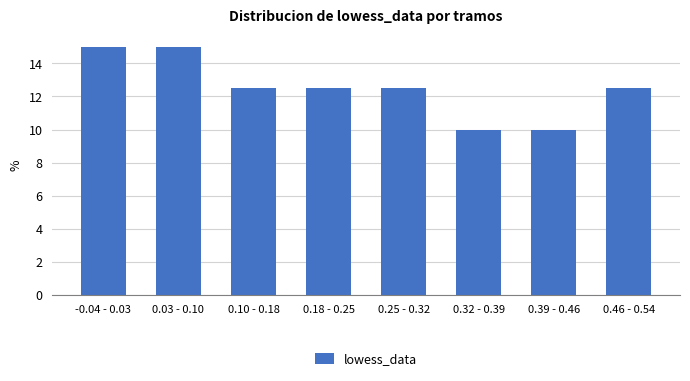

Reading left to right, transcribe all the data shown in this chart.

15.0	15.0	12.5	12.5	12.5	10.0	10.0	12.5